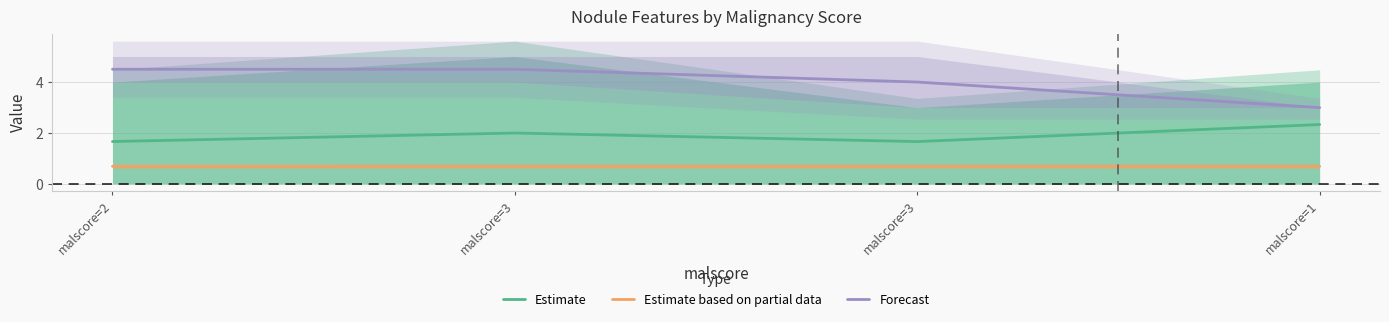

At which label does Estimate reach its peak?

malscore=1